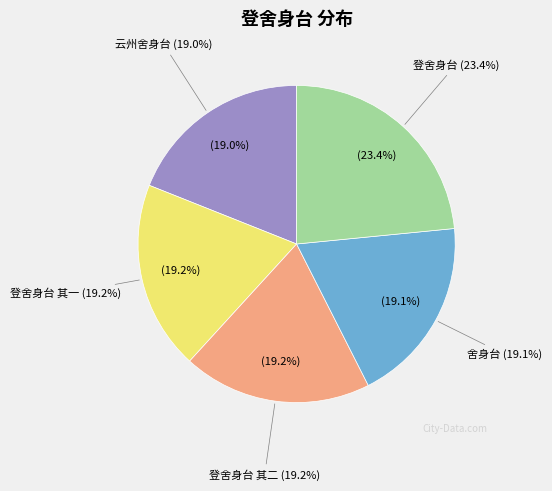

The 舍身台 slice represents 19% of the pie. True or false?

True